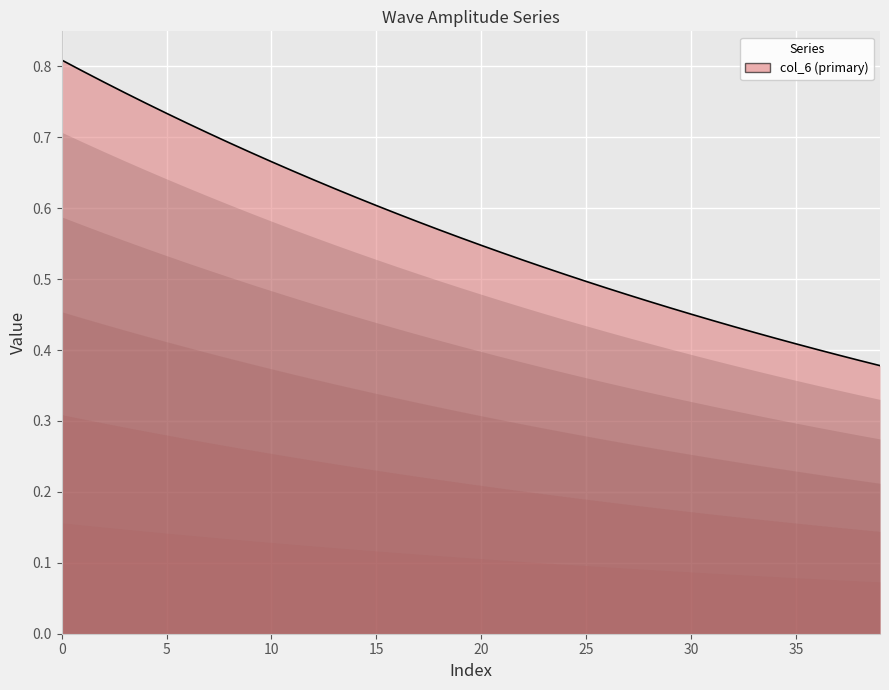

At 39, list the series in order from largest to smallest.

col_6, col_5, col_4, col_3, col_2, col_1